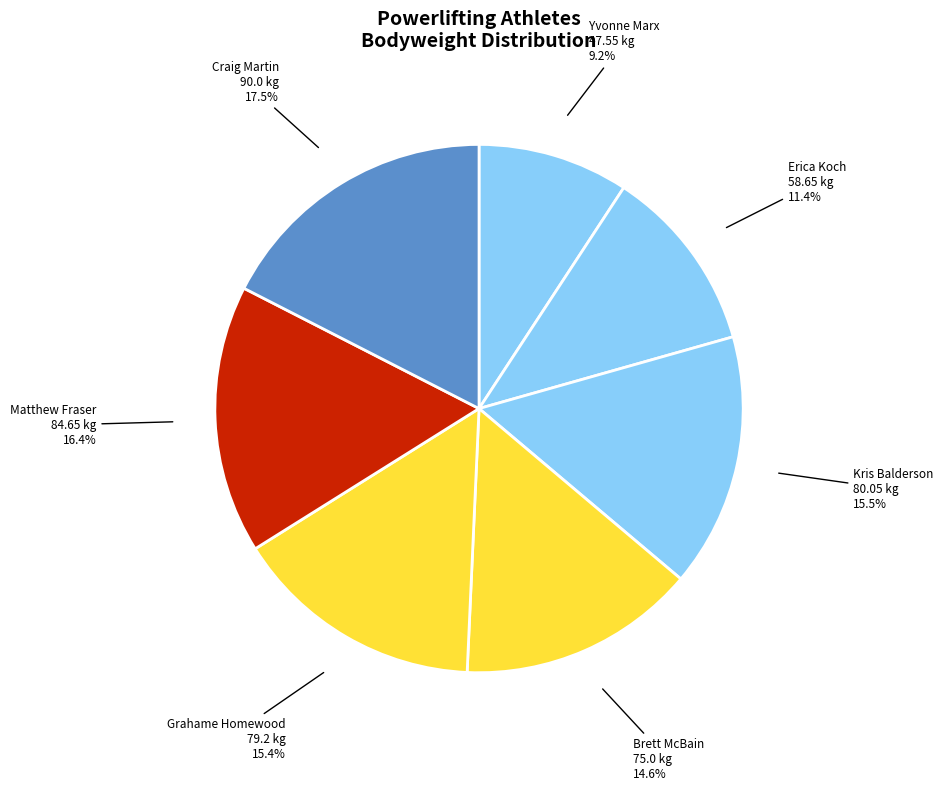

Which category has the smallest portion of the pie?

Yvonne Marx